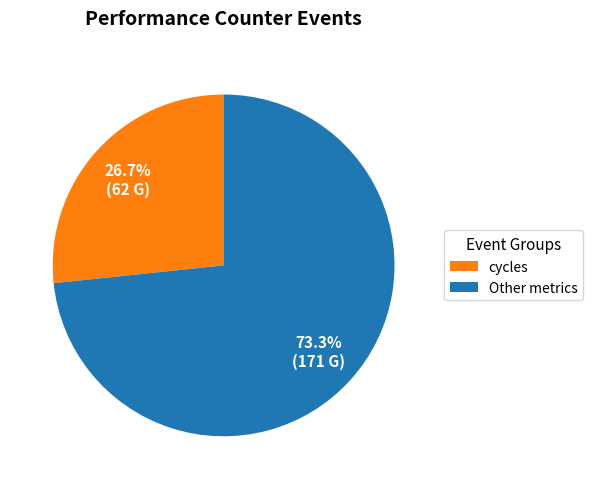

To the nearest percent, what percentage of the pie is cycles?

27%